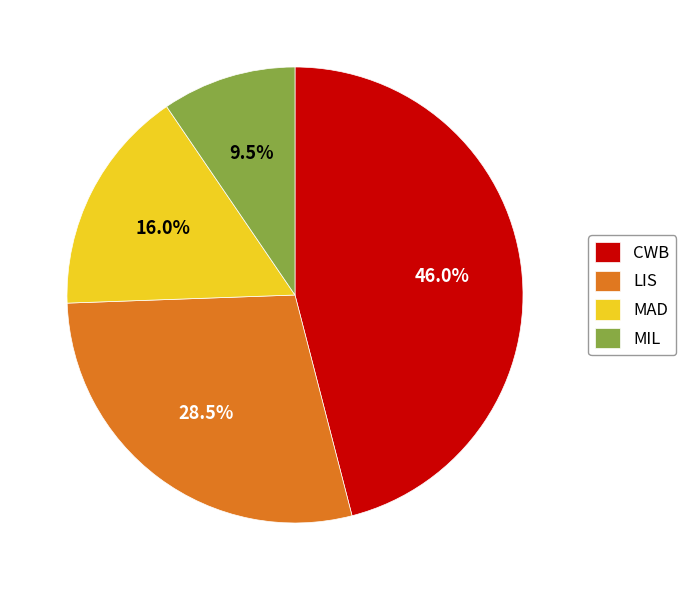

Which has a higher value, LIS or MIL?

LIS